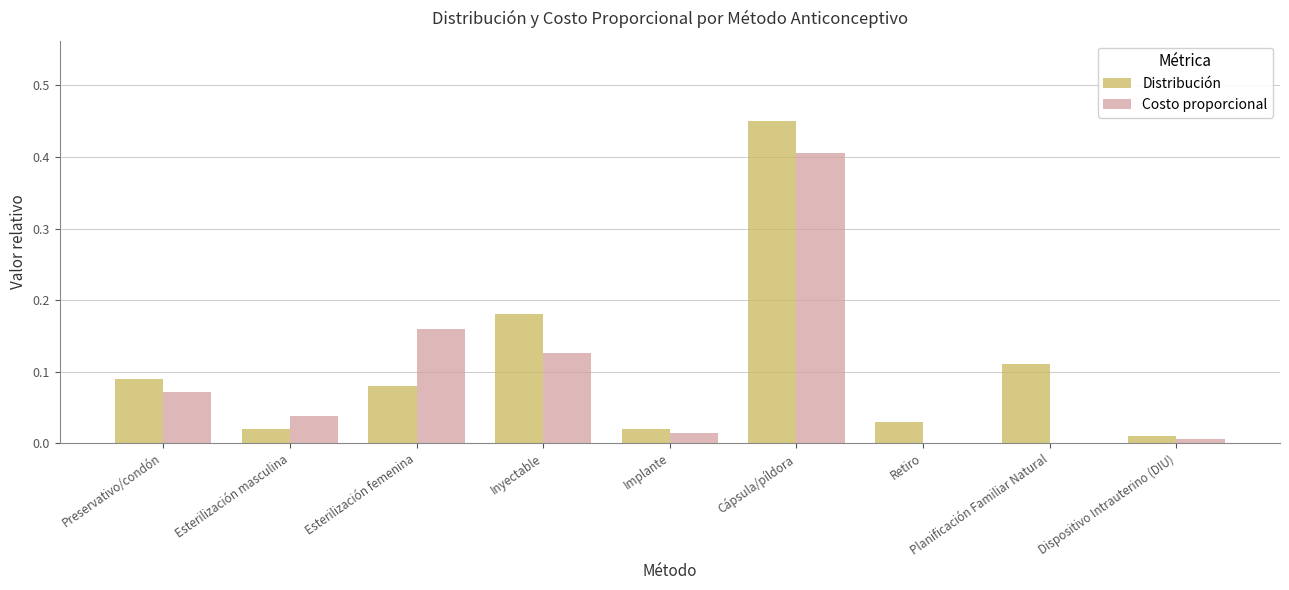

Is the value of Costo proporcional at Cápsula/píldora greater than the value of Distribución at Preservativo/condón?

Yes